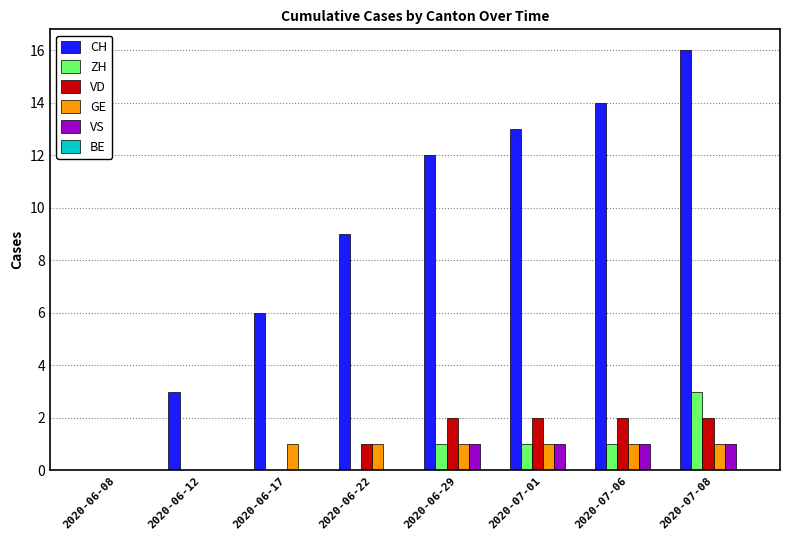

What is the total value across all series at 2020-06-22?

11